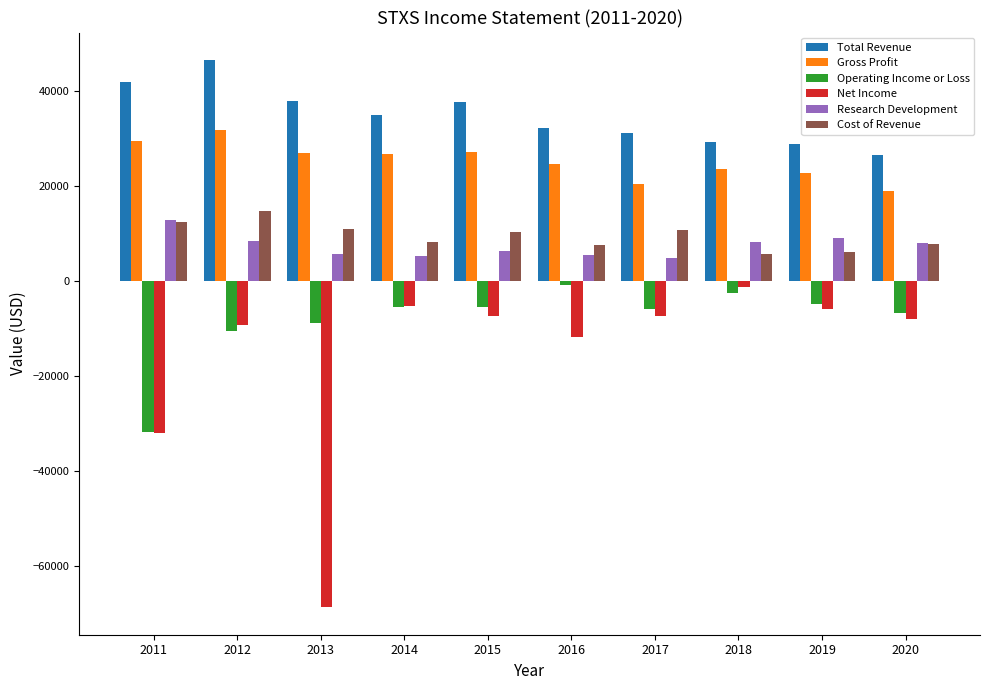

What is the average value of the Research Development series?

7410